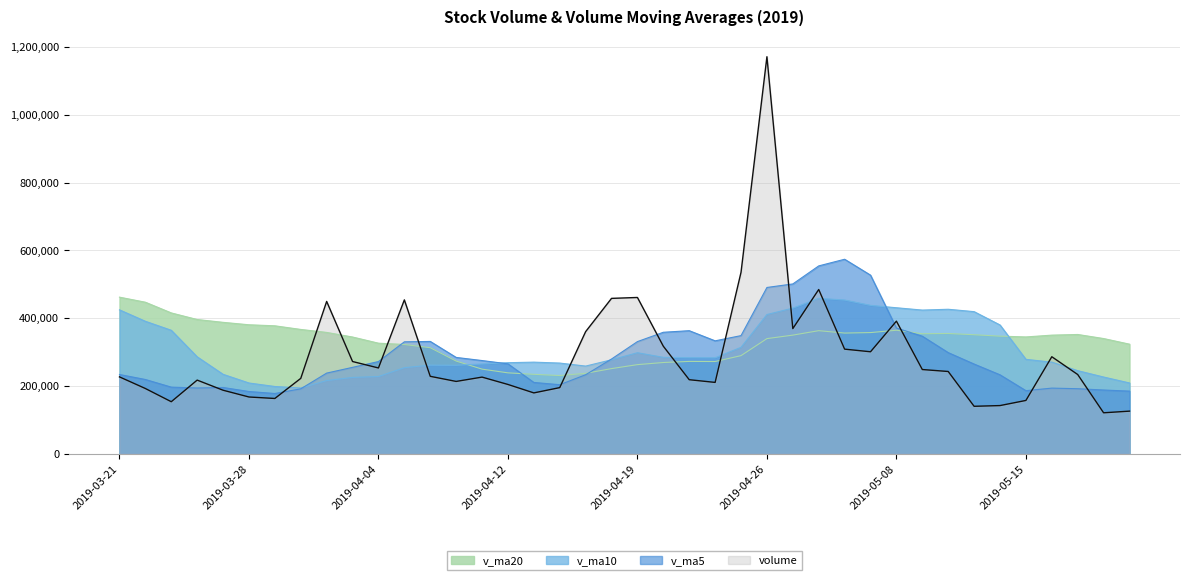

How many interior local valleys does the v_ma5 series have?

5